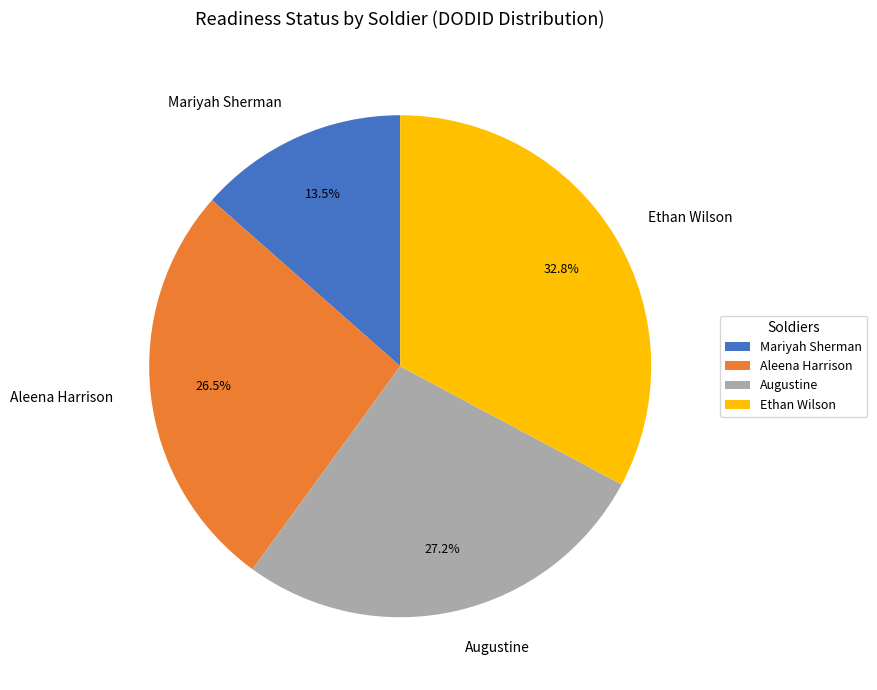

What is the largest slice in the pie chart?

Ethan Wilson